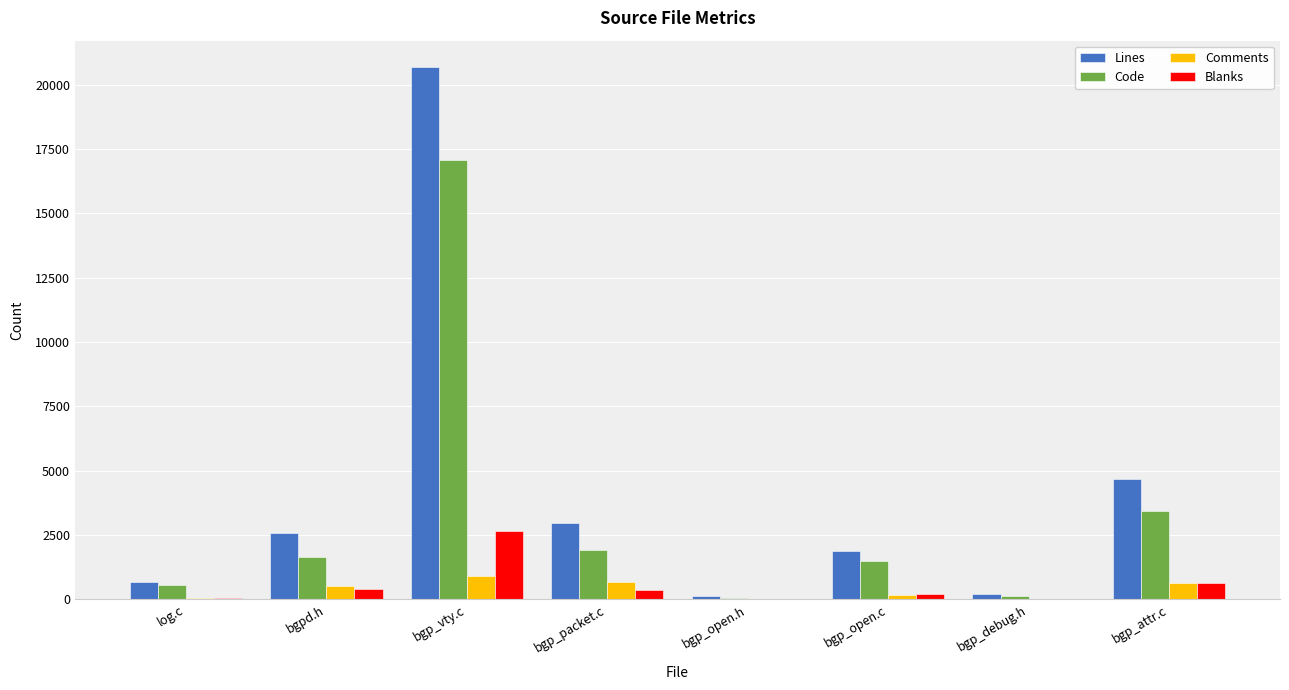

At which category is the sum across all series the highest?

bgp_vty.c